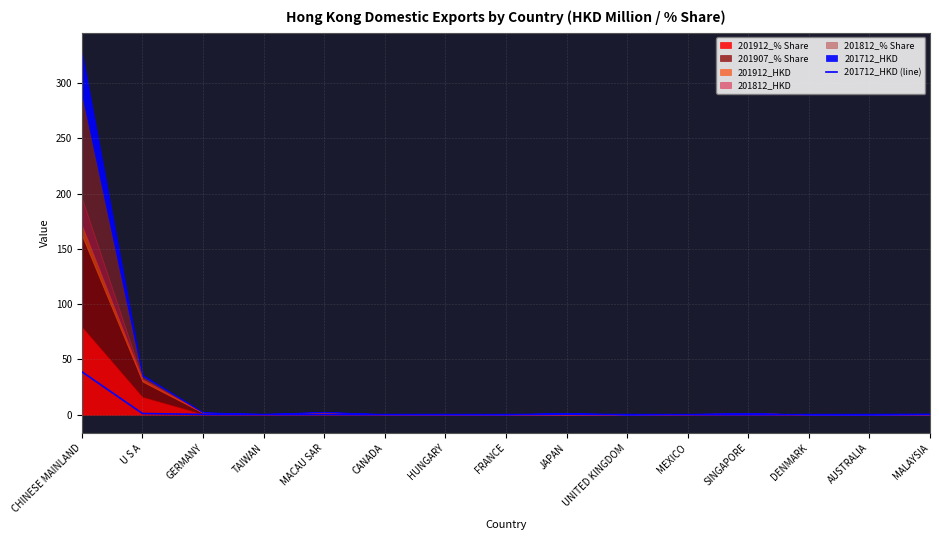

Rank the categories by value from lowest to highest.

MEXICO, DENMARK, UNITED KINGDOM, HUNGARY, FRANCE, SINGAPORE, CANADA, AUSTRALIA, TAIWAN, MACAU SAR, MALAYSIA, GERMANY, JAPAN, U S A, CHINESE MAINLAND